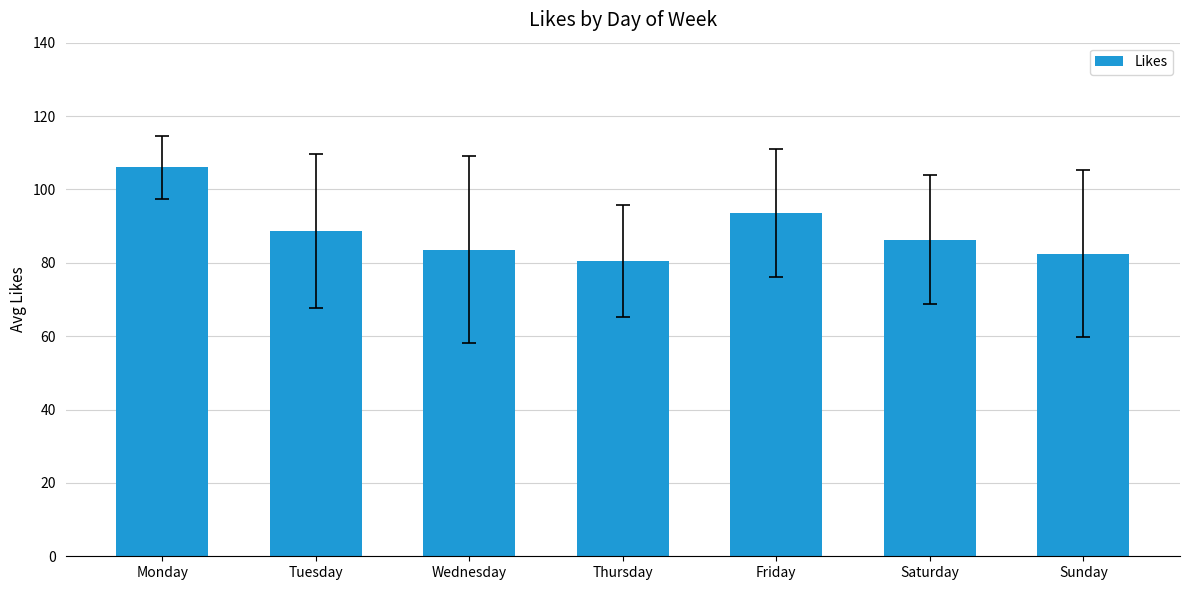

Which label corresponds to the smallest value in the chart?

Thursday